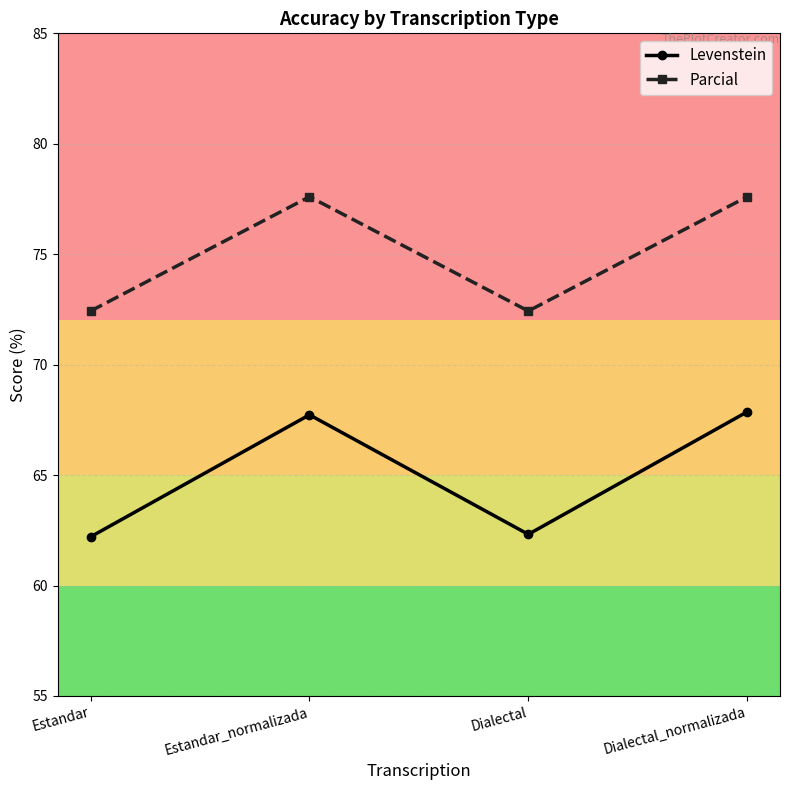

Which series has the widest spread of values?

Levenstein